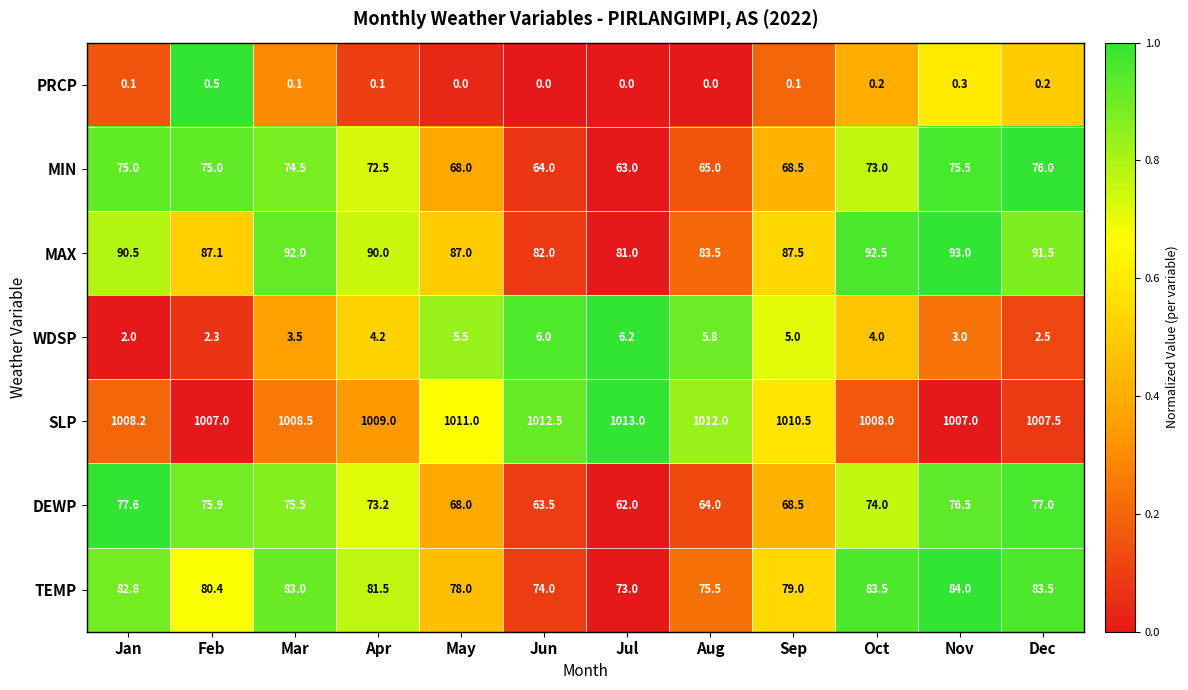

Rank the series by their maximum value, from lowest to highest.

PRCP, WDSP, MIN, DEWP, TEMP, MAX, SLP